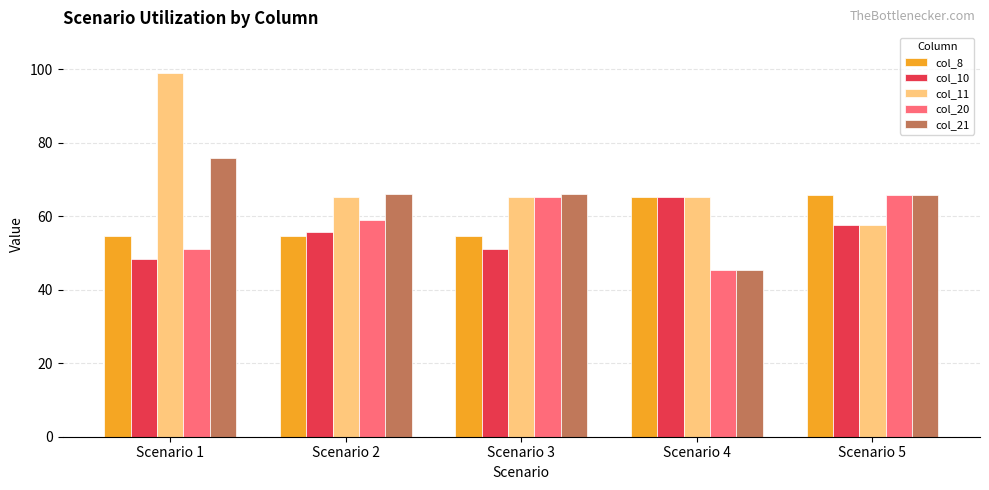

At how many categories does at least one series exceed 97?

1